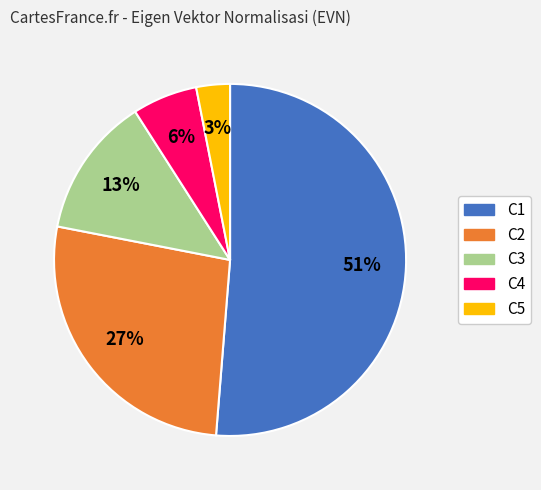

To the nearest percent, what percentage of the pie is C5?

3%